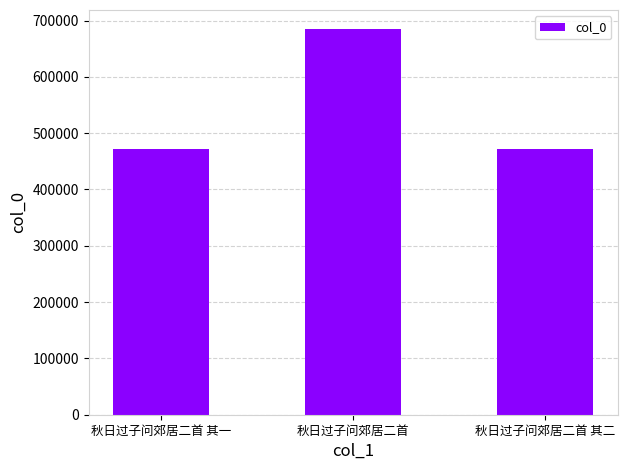

What is the value of the 3rd bar from the left?

472468